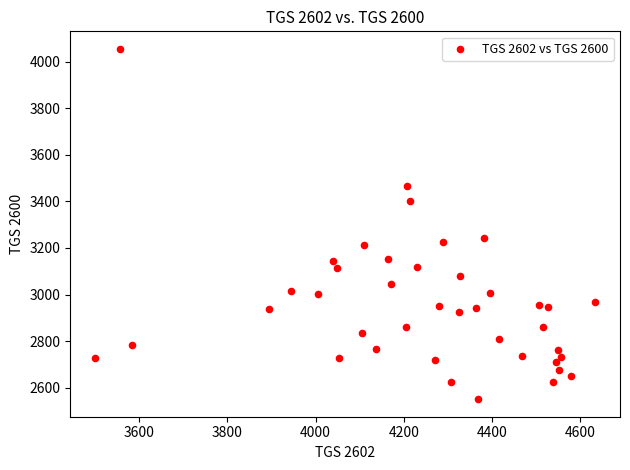

What is the range of X values (max minus min)?

1134